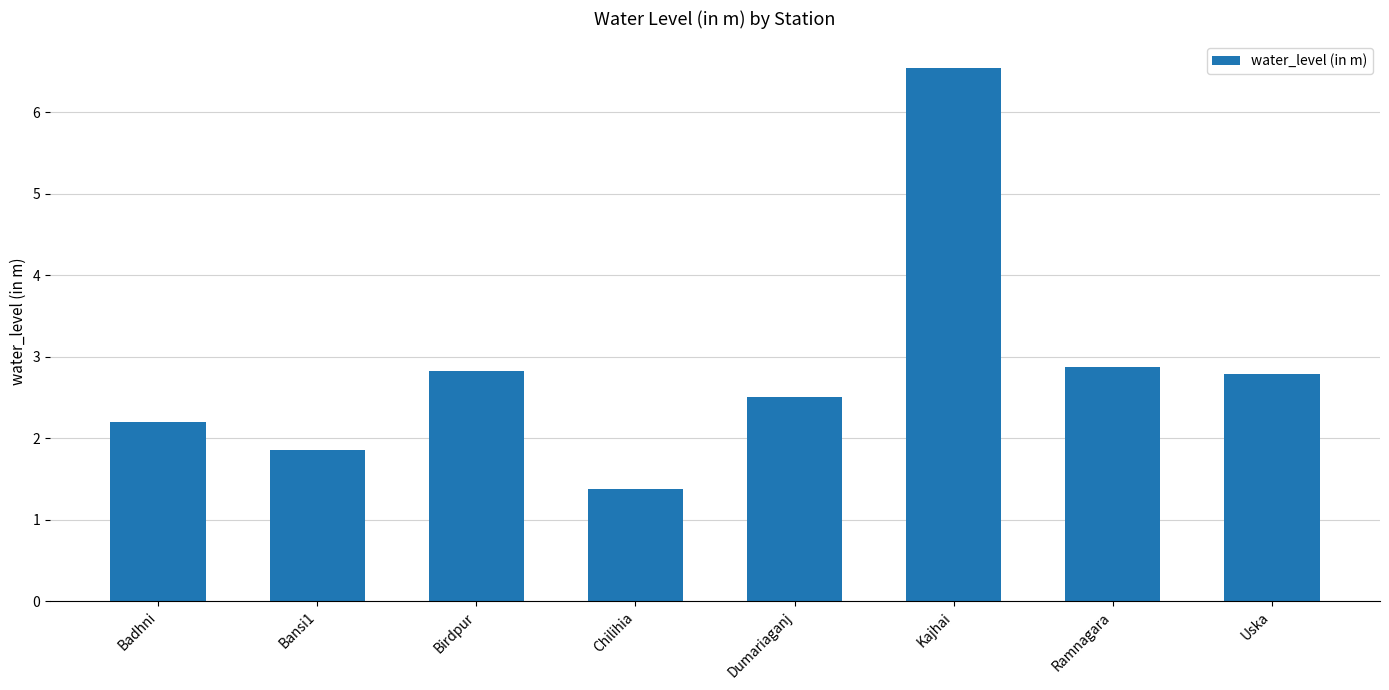

Are the bars grouped side by side (vs. stacked)?

No